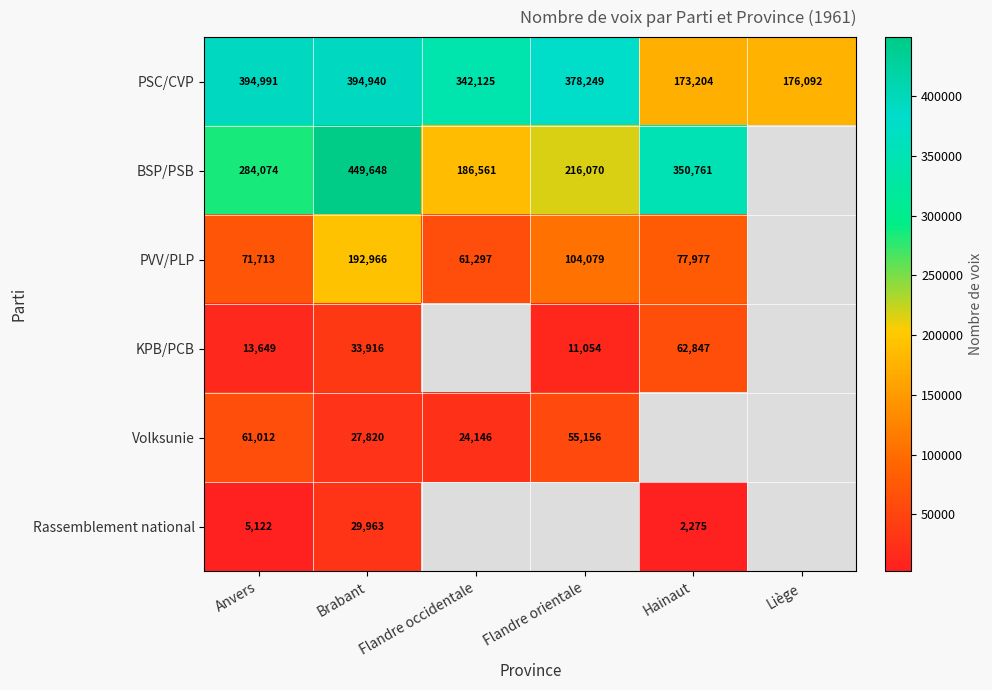

Which has a higher value, Brabant or Flandre orientale?

Brabant